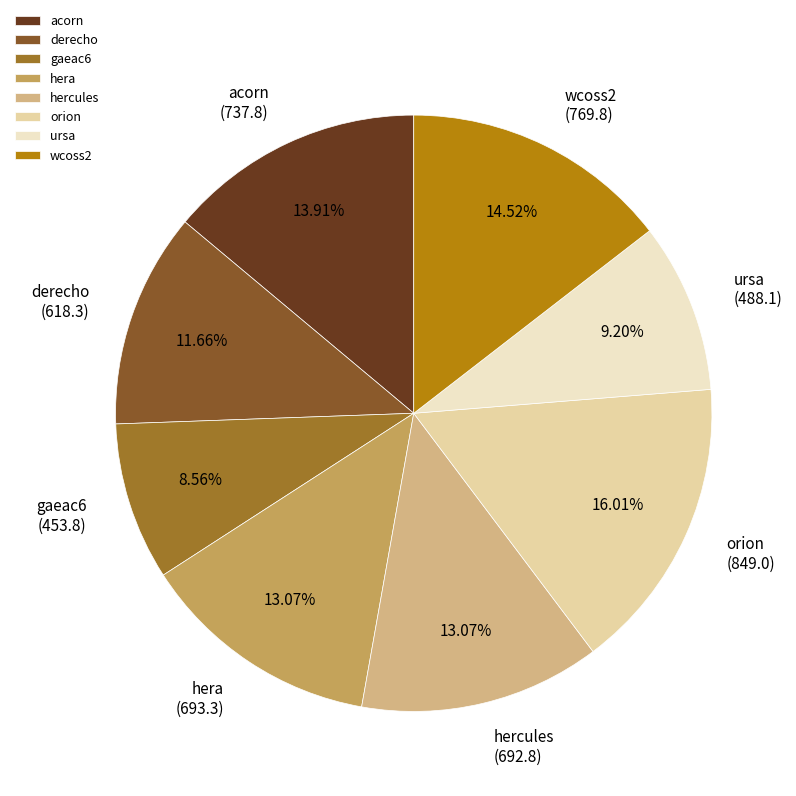

How many slices are in this pie chart?

8